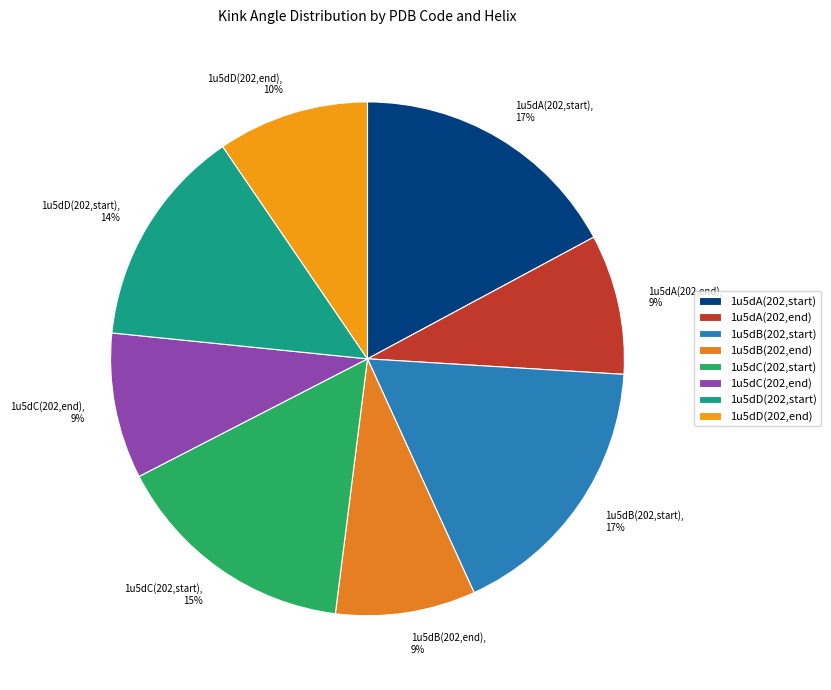

Does 1u5dC(202,start) account for over 50% of the chart?

No